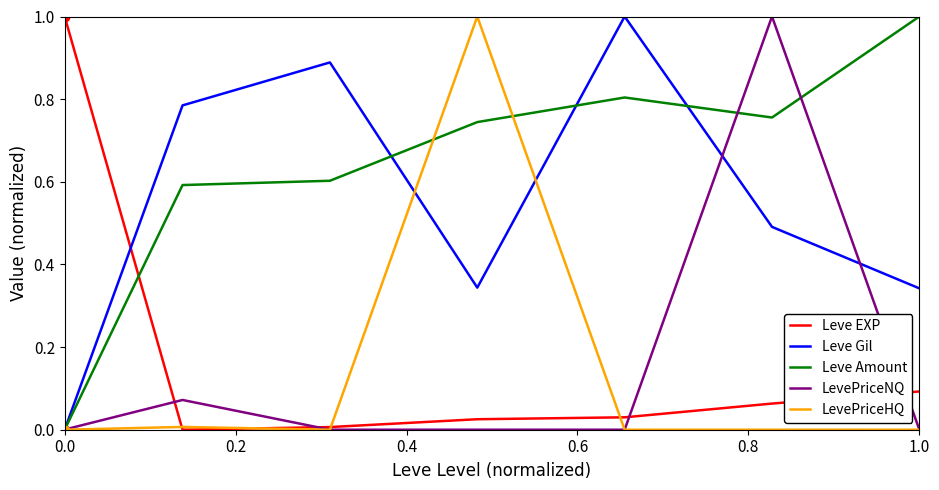

What is the maximum value for LevePriceNQ?

1.0